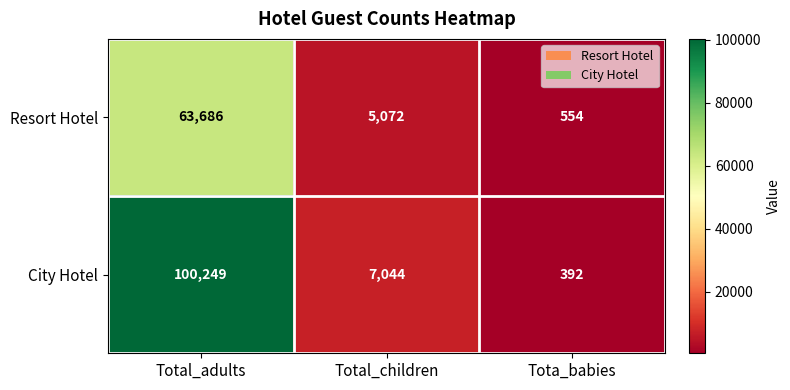

The Resort Hotel series shows 19506 at Total_adults. True or false?

False